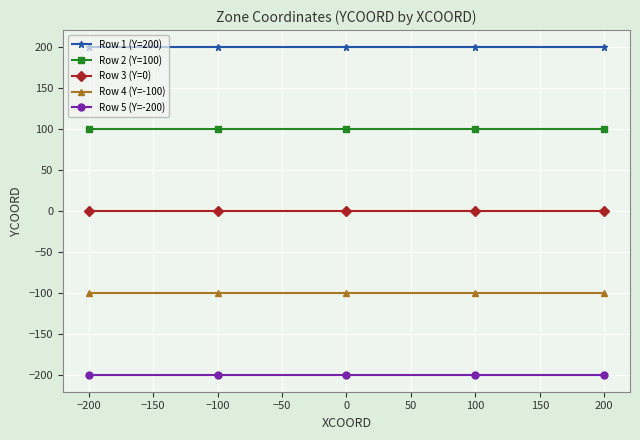

At how many categories does at least one series exceed 50?

5